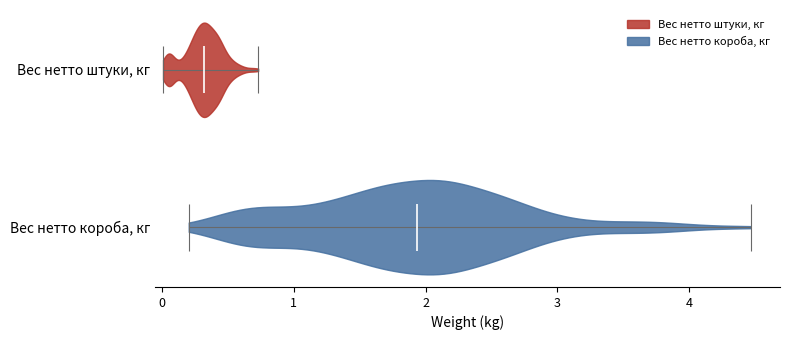

Reading bottom to top, read every violin against the x-axis: where its median line is, and the lowest and highest points it reaches. The values are not printed on the chart, so give them approximately, as read against the axis.

Вес нетто короба, кг: median line 1.9, lowest point 0.2, highest point 4.5
Вес нетто штуки, кг: median line 0.3, lowest point 0.0, highest point 0.7